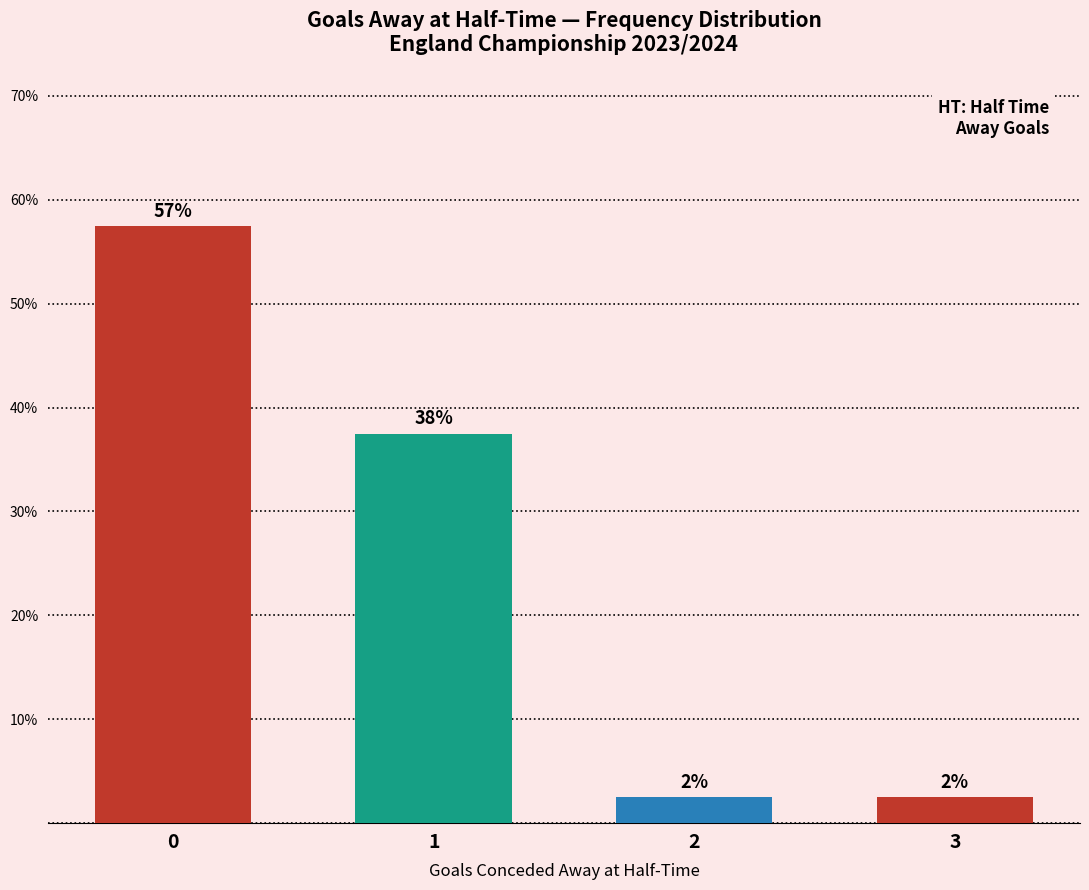

How many bars are there in total?

4